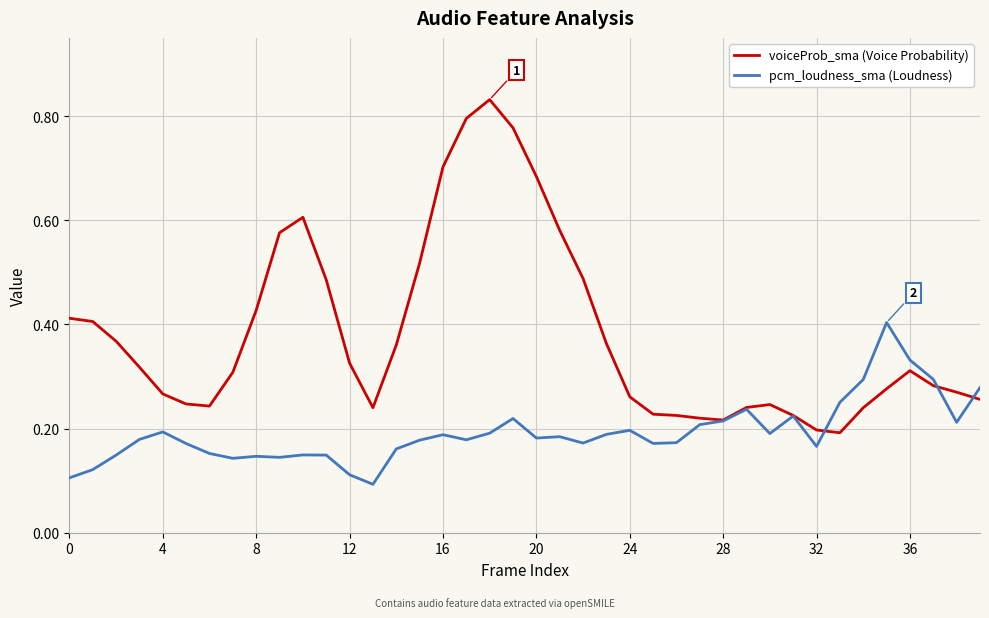

Rank the series by their maximum value, from highest to lowest.

voiceProb_sma (Voice Probability), pcm_loudness_sma (Loudness)